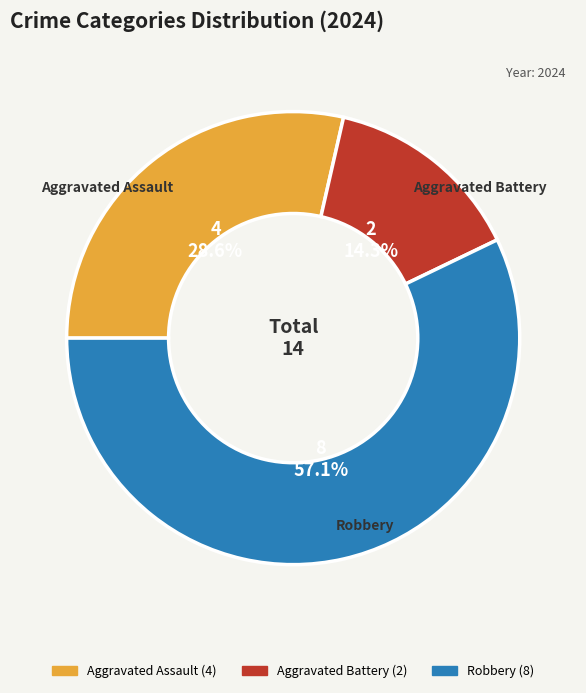

What is the smallest slice in the pie chart?

Aggravated Battery